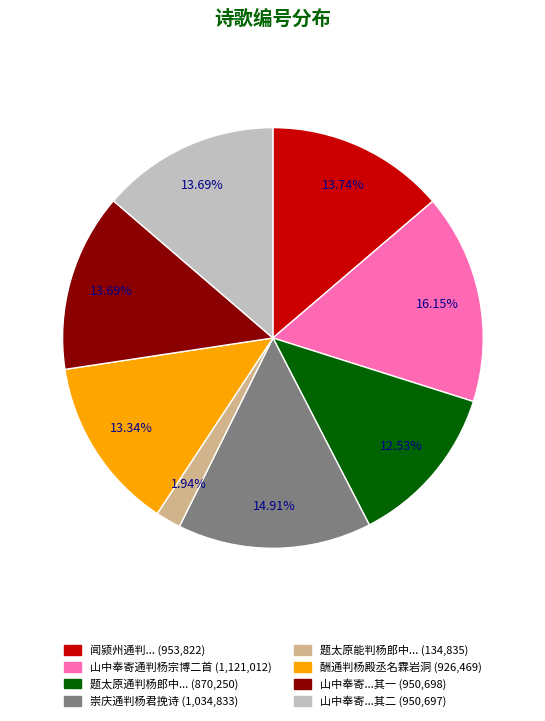

Does any single category account for the majority?

No